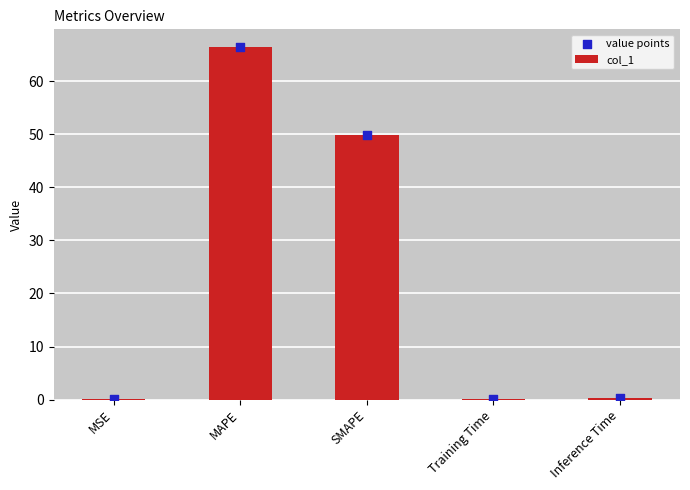

What are all the series names shown in the legend?

col_1, value points